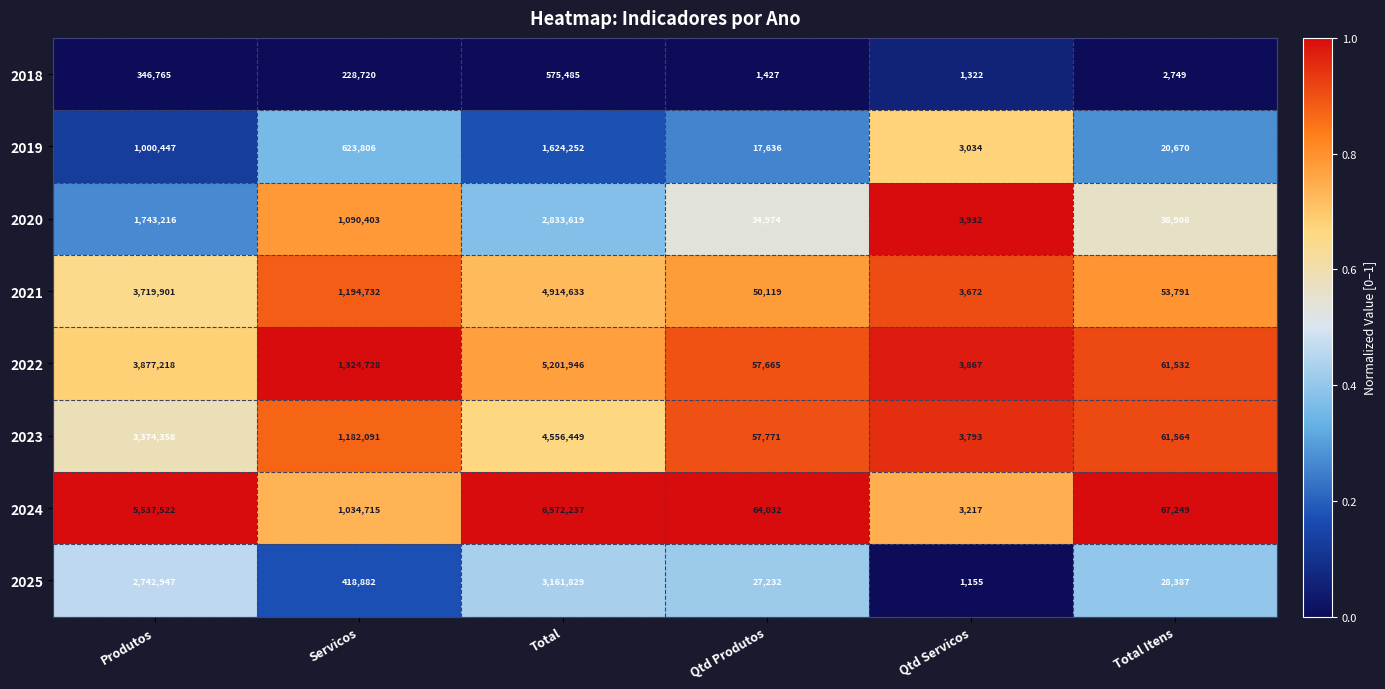

What is the spread (max minus min) of values at Total?

5996752